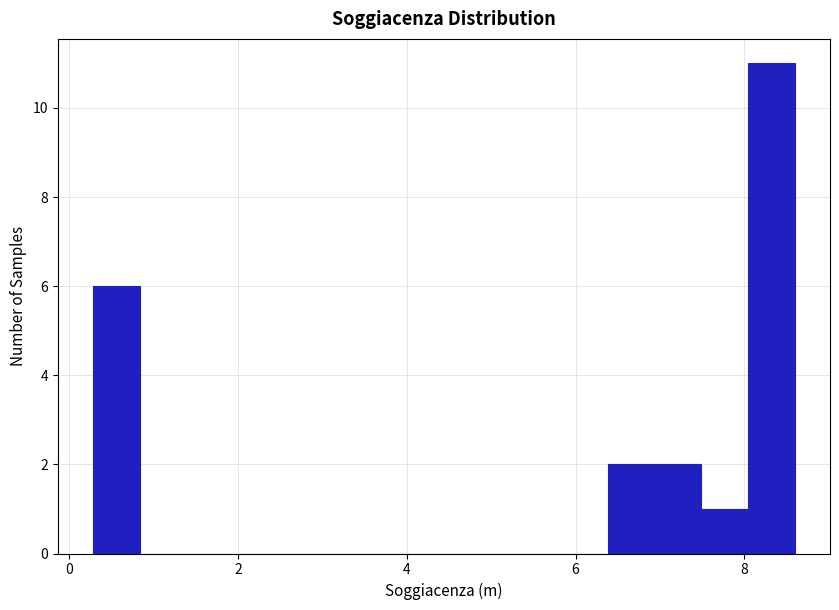

Around what value on the x-axis is the tallest bar? Give the approximate position of its centre, as read against the axis.

8.4